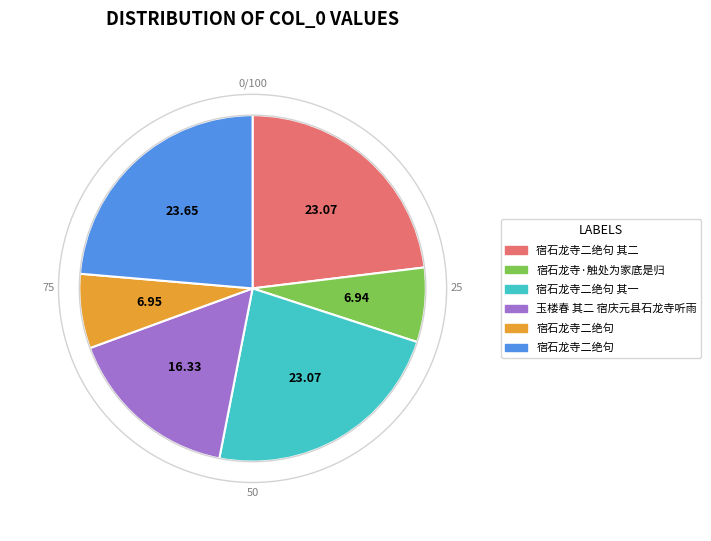

Is there a majority slice in this chart?

No